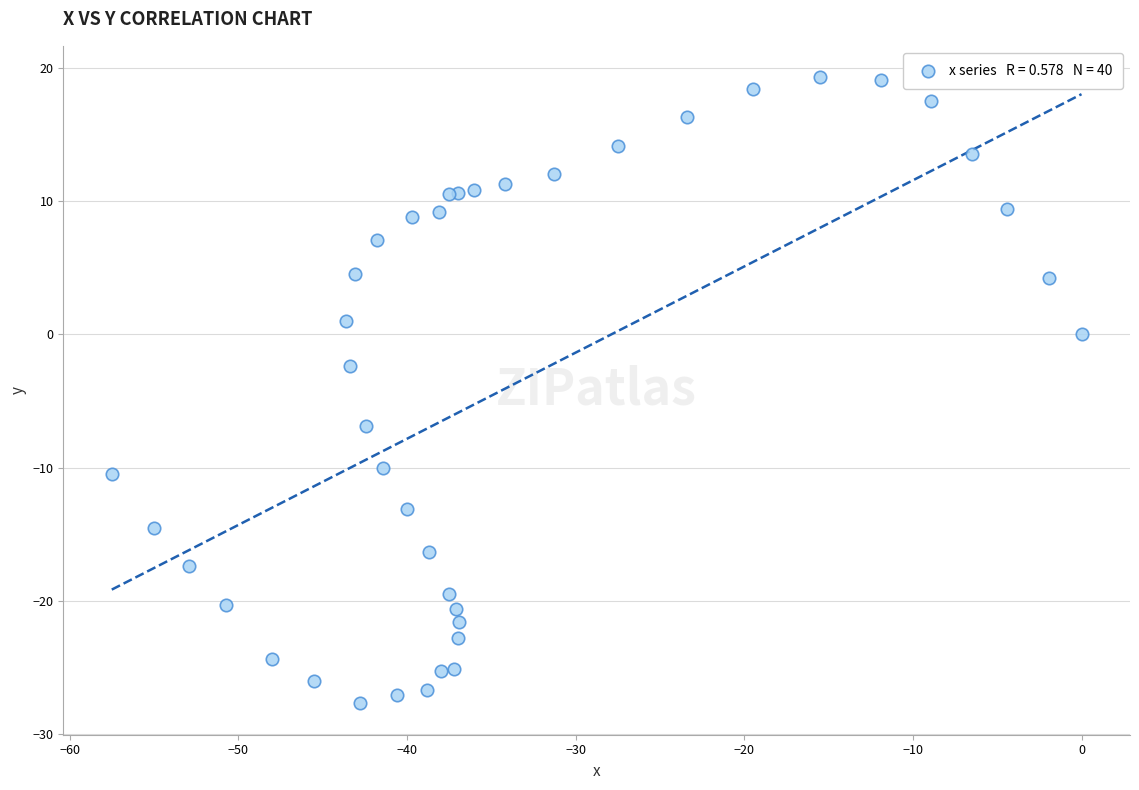

What Y value in the scatter plot is closest to -4?

-2.4